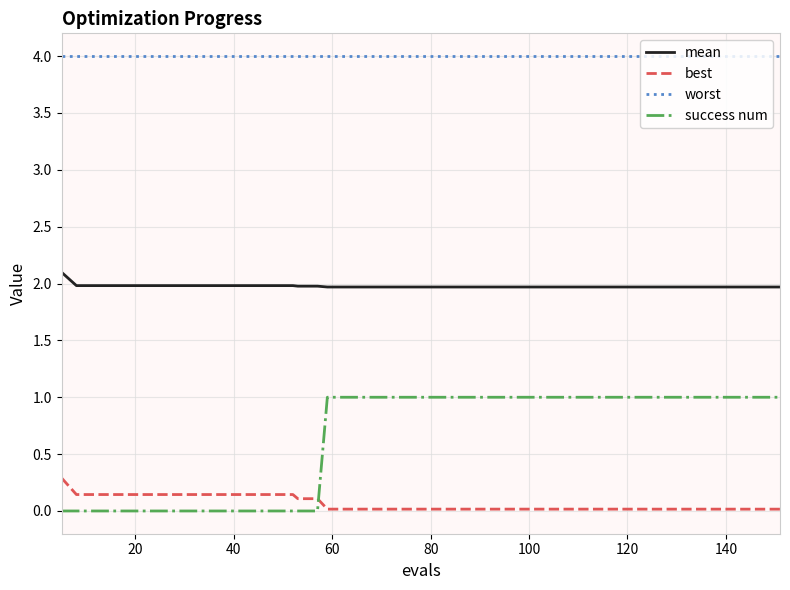

List the series in order of their peak value, highest first.

worst, mean, success num, best